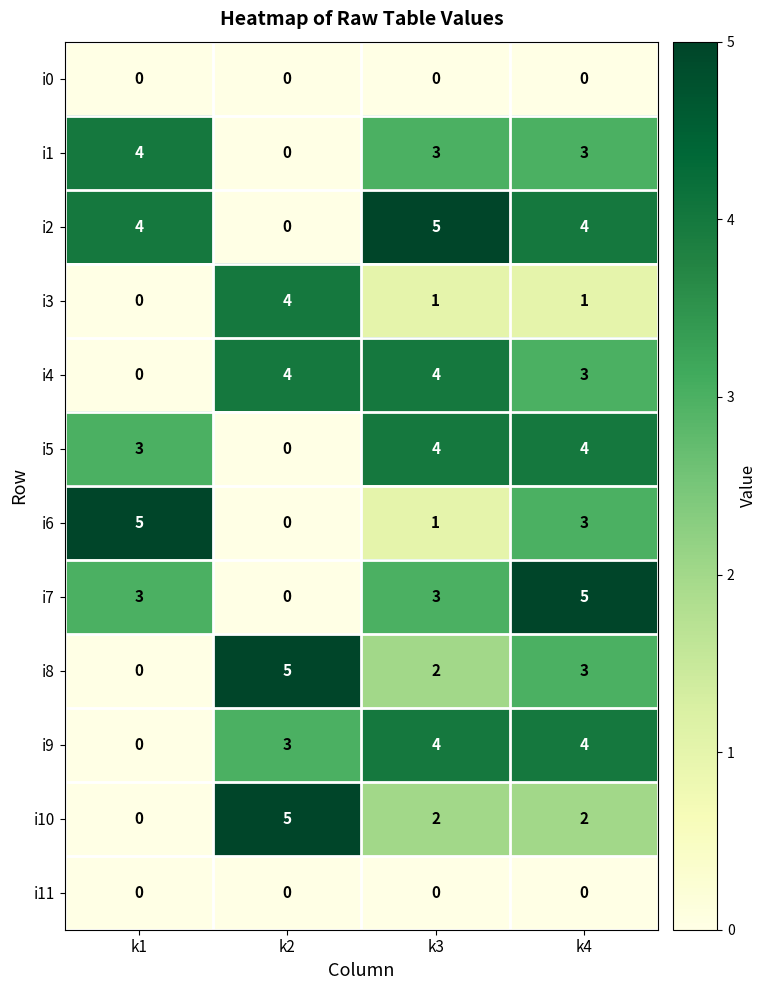

How many categories are shown in the chart?

4